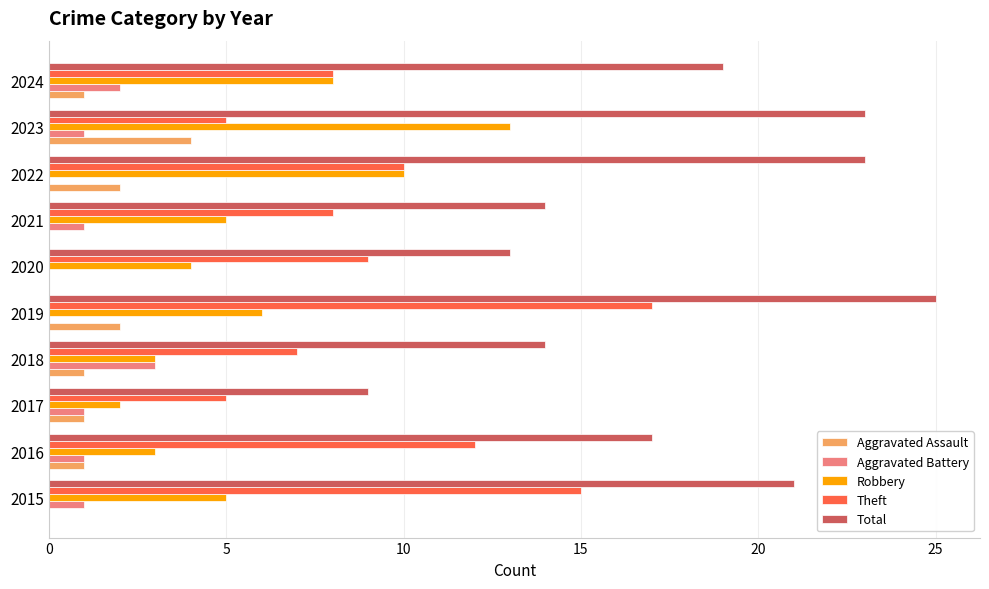

What is the greatest value displayed?

25